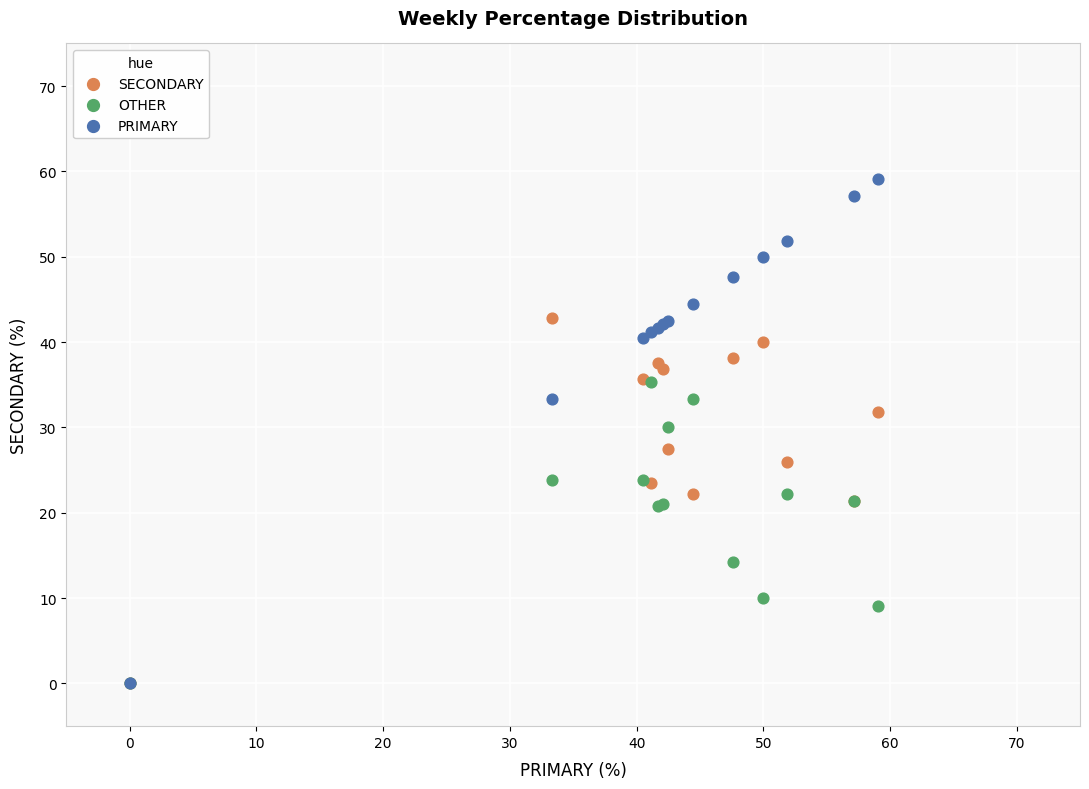

What are all the series names shown in the legend?

SECONDARY, OTHER, PRIMARY